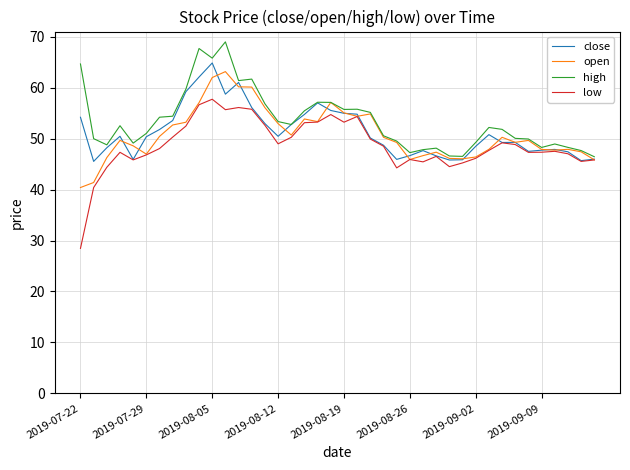

Which series has the largest total across all categories?

high